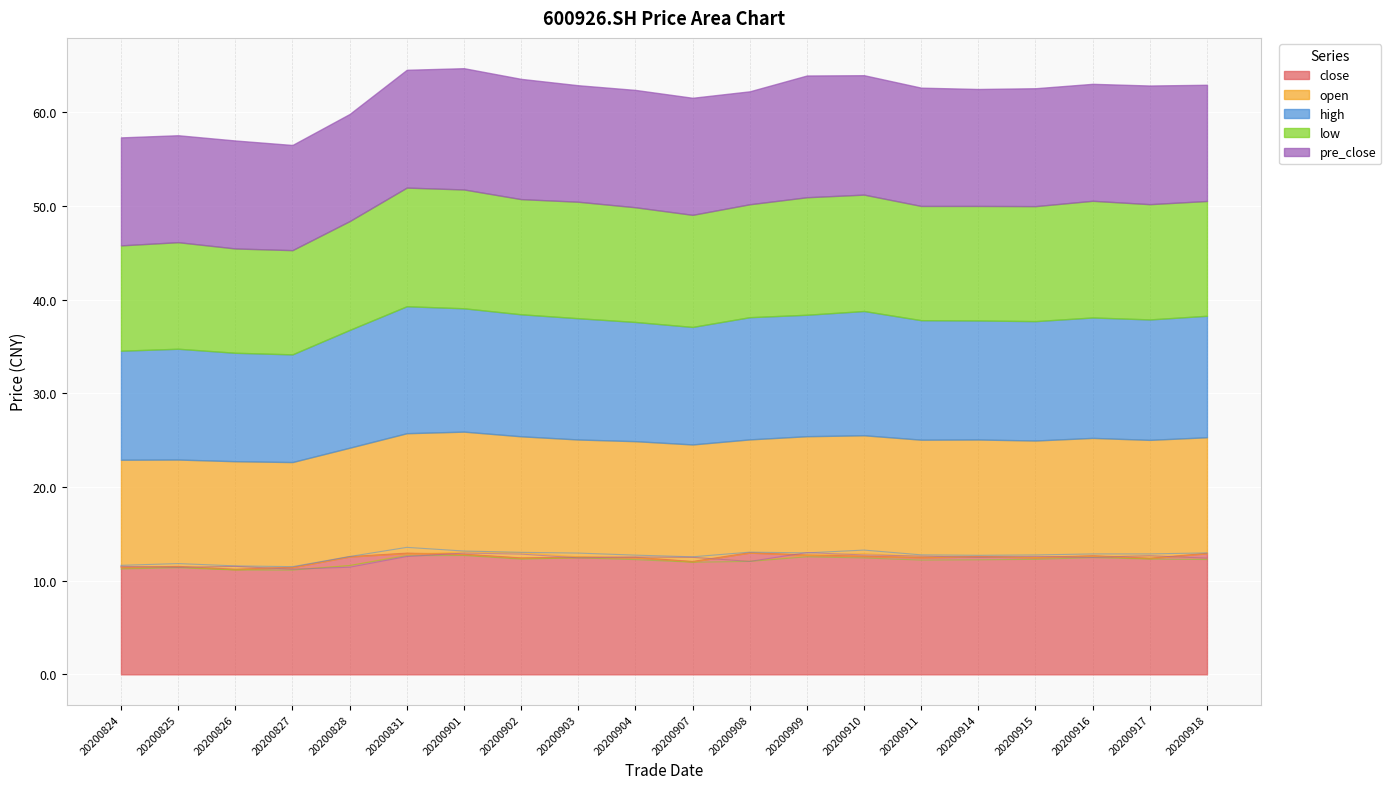

Reading right to left, transcribe all the data shown in this chart.

close: 20200918=12.9	20200917=12.4	20200916=12.7	20200915=12.5	20200914=12.6	20200911=12.5	20200910=12.6	20200909=12.8	20200908=13.0	20200907=12.1	20200904=12.5	20200903=12.5	20200902=12.4	20200901=12.8	20200831=12.9	20200828=12.6	20200827=11.4	20200826=11.2	20200825=11.5	20200824=11.4
open: 20200918=12.4	20200917=12.6	20200916=12.6	20200915=12.5	20200914=12.5	20200911=12.6	20200910=12.9	20200909=12.7	20200908=12.1	20200907=12.5	20200904=12.4	20200903=12.6	20200902=13.0	20200901=13.1	20200831=12.8	20200828=11.6	20200827=11.2	20200826=11.5	20200825=11.4	20200824=11.5
high: 20200918=13.0	20200917=12.9	20200916=12.9	20200915=12.8	20200914=12.7	20200911=12.8	20200910=13.3	20200909=13.0	20200908=13.1	20200907=12.6	20200904=12.7	20200903=12.9	20200902=13.0	20200901=13.2	20200831=13.6	20200828=12.6	20200827=11.5	20200826=11.6	20200825=11.8	20200824=11.6
low: 20200918=12.3	20200917=12.3	20200916=12.5	20200915=12.3	20200914=12.2	20200911=12.2	20200910=12.4	20200909=12.6	20200908=12.1	20200907=12.0	20200904=12.2	20200903=12.4	20200902=12.3	20200901=12.7	20200831=12.7	20200828=11.6	20200827=11.1	20200826=11.1	20200825=11.4	20200824=11.2
pre_close: 20200918=12.4	20200917=12.7	20200916=12.5	20200915=12.6	20200914=12.5	20200911=12.6	20200910=12.8	20200909=13.0	20200908=12.1	20200907=12.5	20200904=12.5	20200903=12.4	20200902=12.8	20200901=12.9	20200831=12.6	20200828=11.4	20200827=11.2	20200826=11.5	20200825=11.4	20200824=11.5